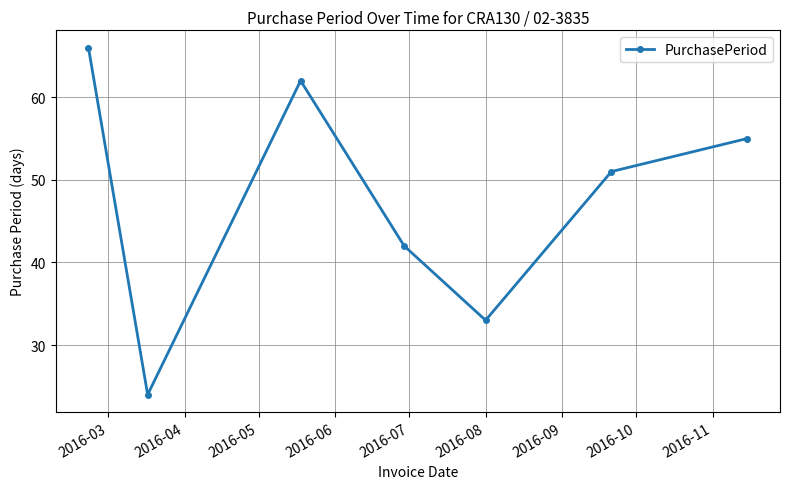

What is the smallest value displayed?

24